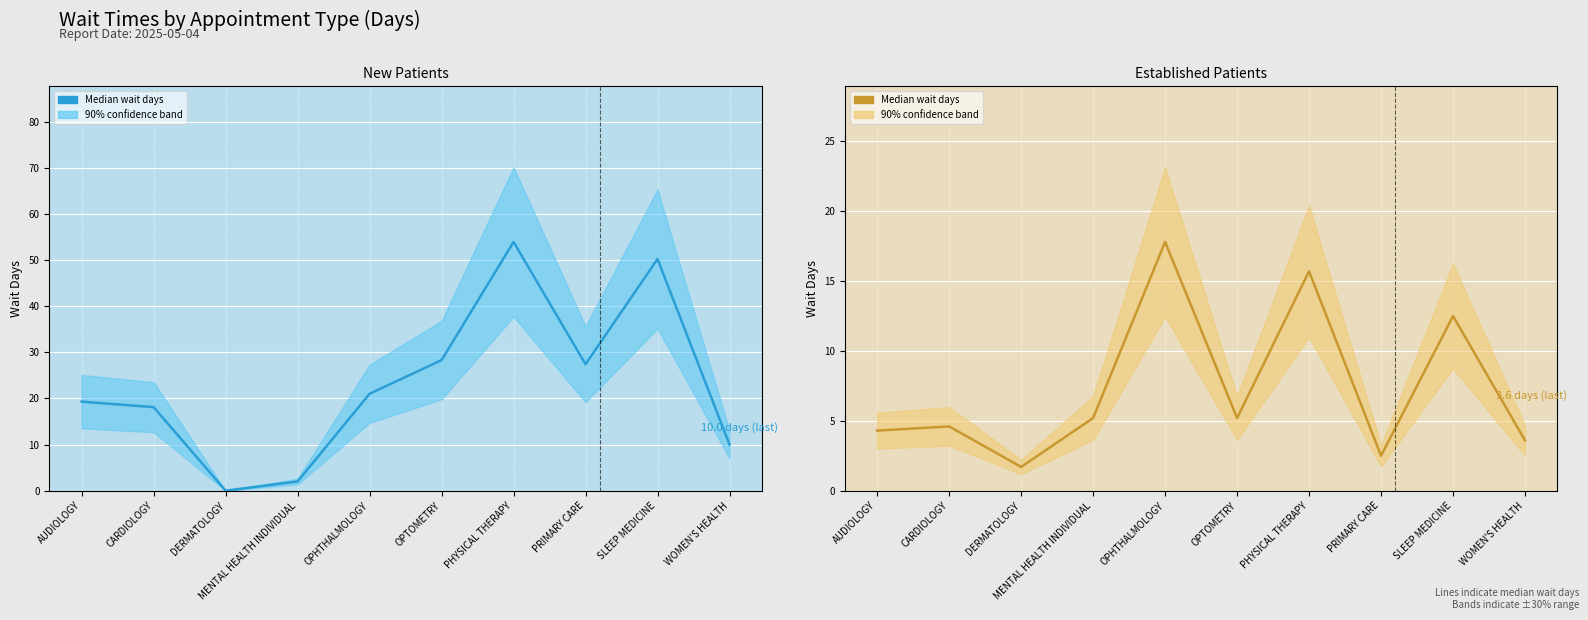

What is the sum of the EstablishedPatients (median) values at PRIMARY CARE and MENTAL HEALTH INDIVIDUAL?

7.7